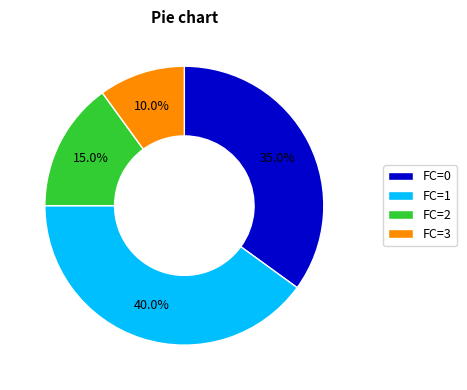

Does any single category account for the majority?

No